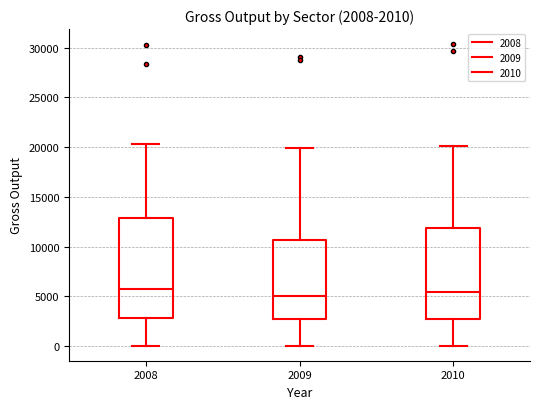

Comparing the boxes themselves (not the whiskers), which one is the tallest?

2008